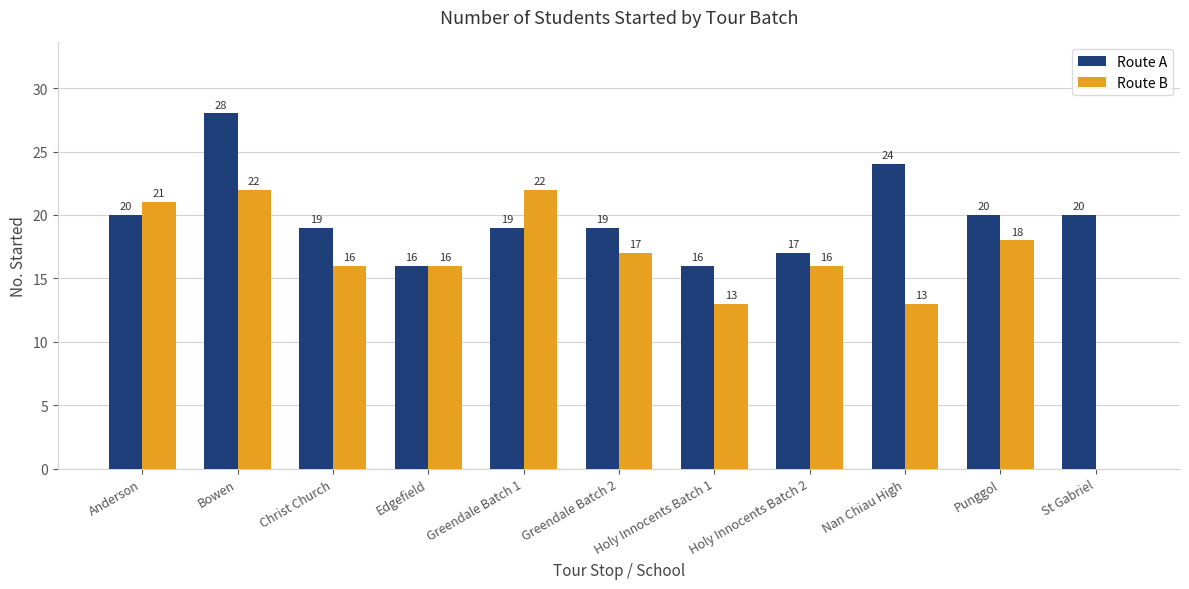

How many categories are shown in the chart?

11